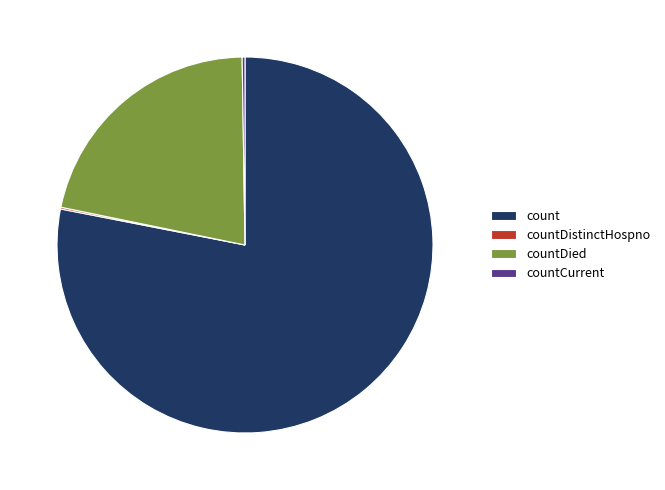

Is there any slice that represents more than half of the pie?

Yes